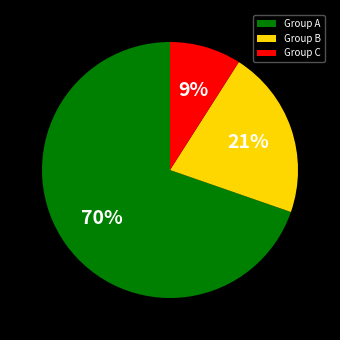

Rank the categories by value from highest to lowest.

Group A, Group B, Group C